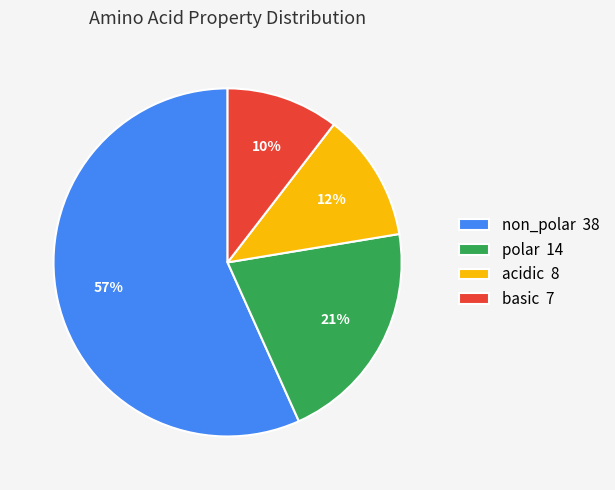

Count the number of slices in the pie.

4